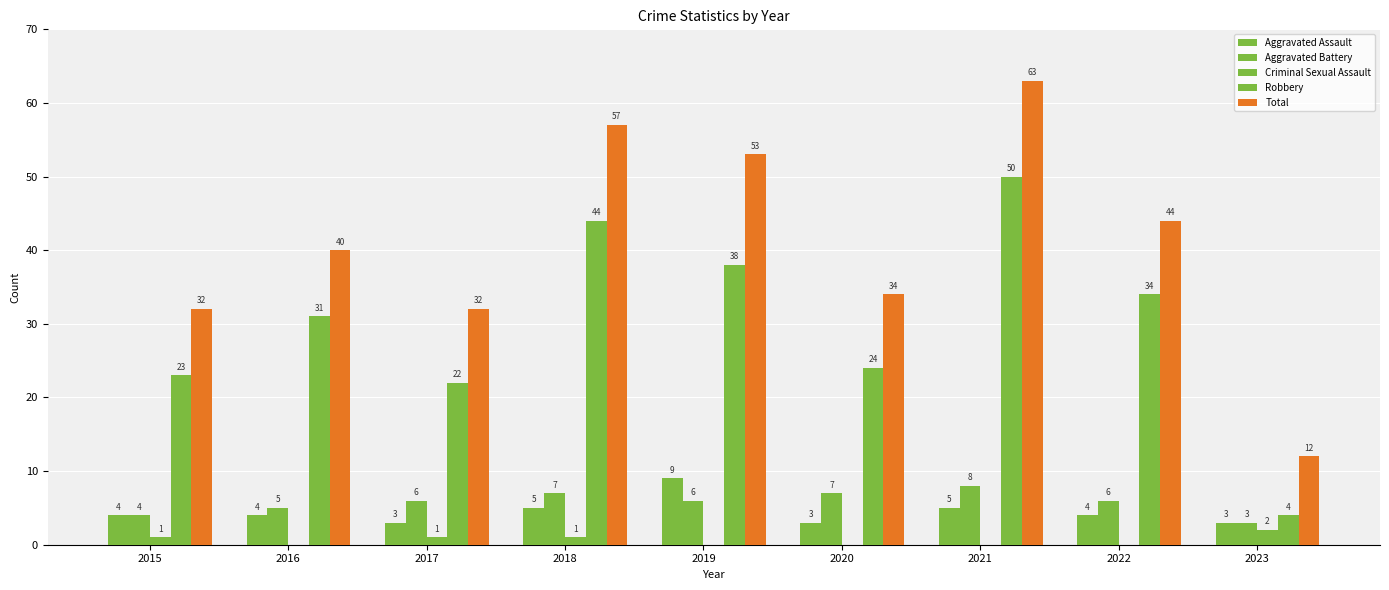

What is the value of the Aggravated Assault bar at the 1st from the left?

4